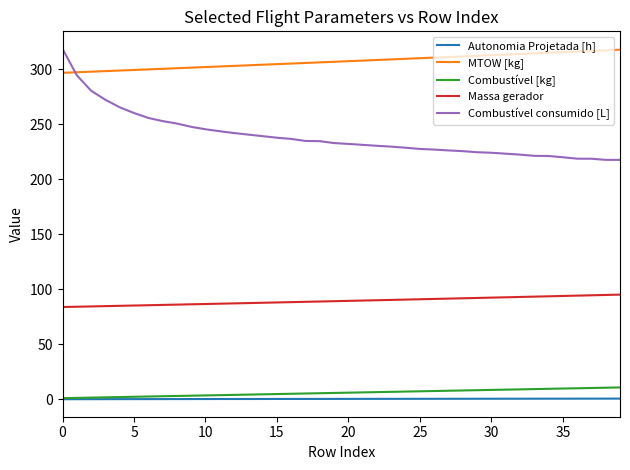

True or false: Autonomia Projetada [h] and Combustível consumido [L] intersect in this chart.

False